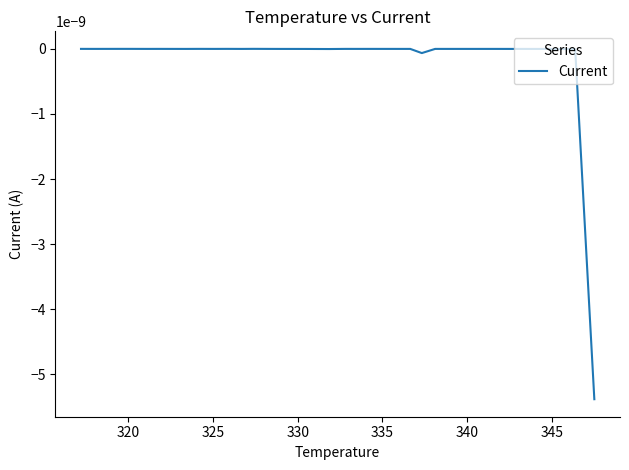

How many positive values are there?

5